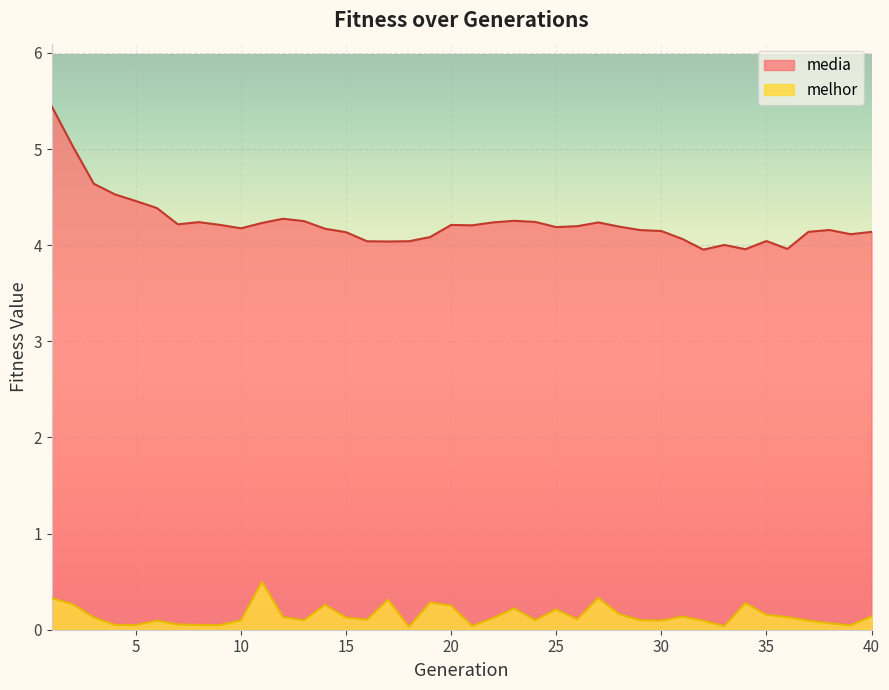

Does the chart display data point markers on the line(s)?

No